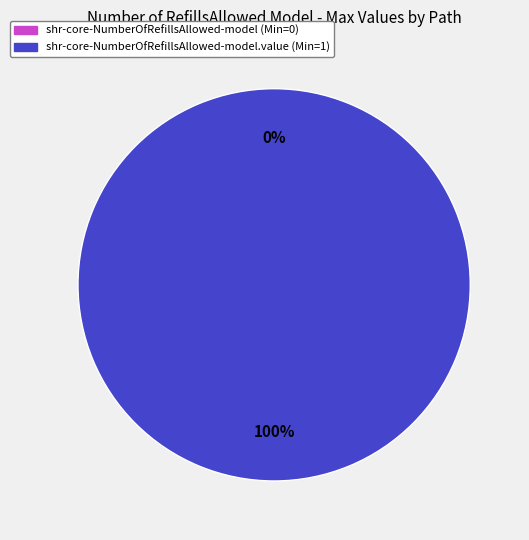

What percentage do shr-core-NumberOfRefillsAllowed-model.value and shr-core-NumberOfRefillsAllowed-model together represent?

100.0%